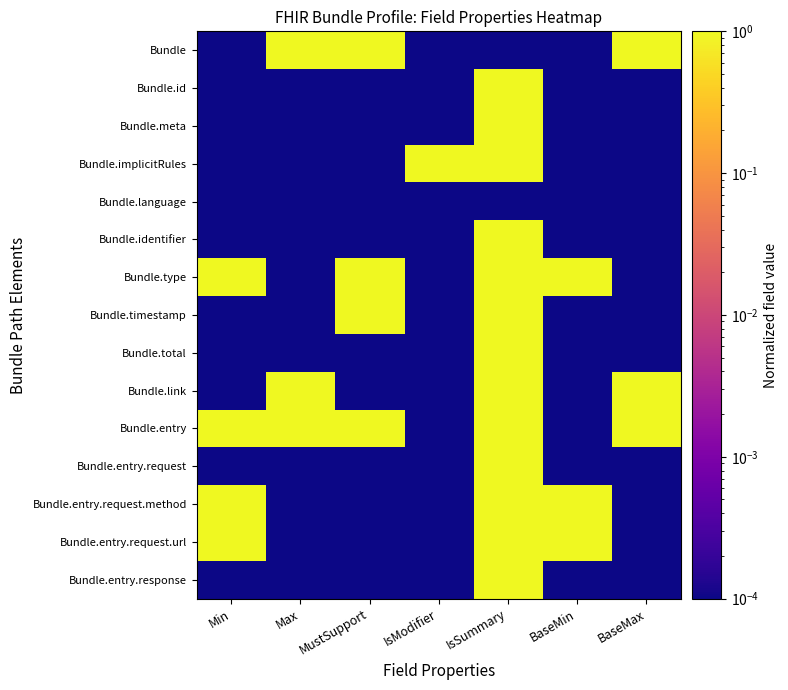

What is the maximum value shown in the chart?

1.0